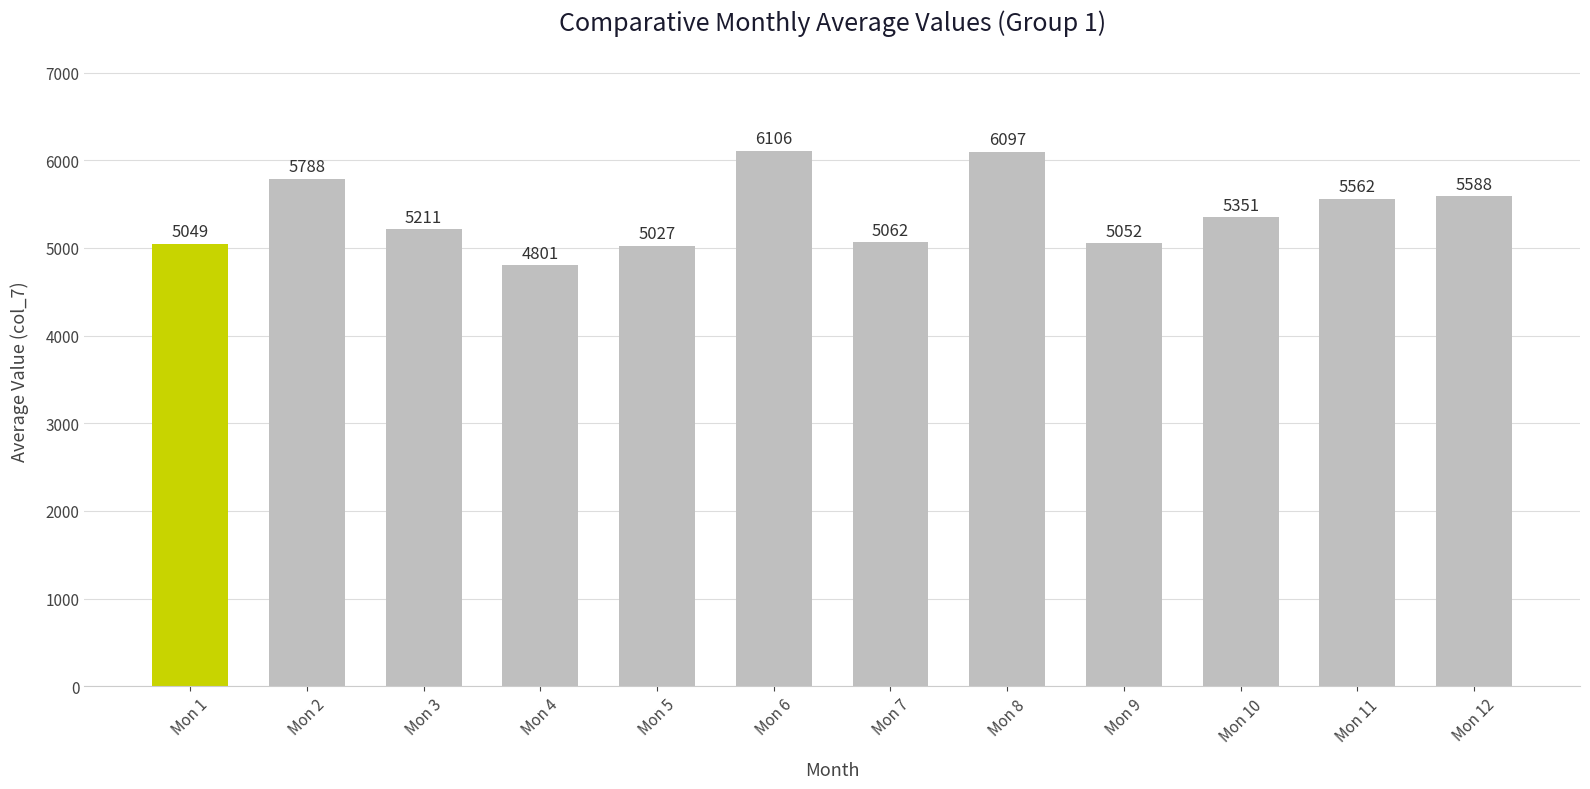

The chart shows a value of 8935 at Mon 5. True or false?

False